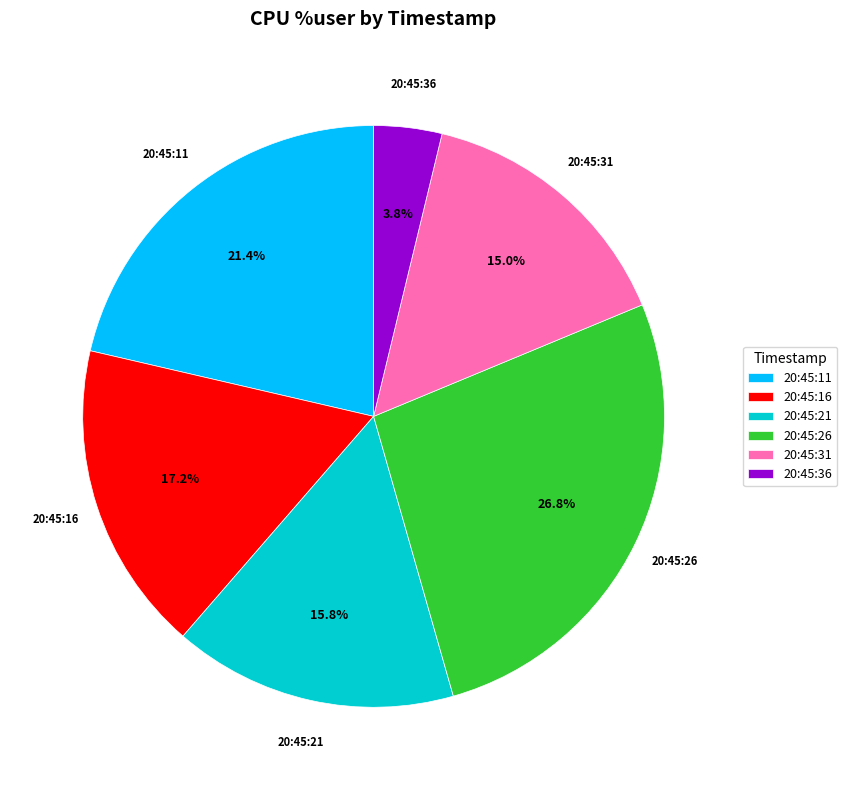

How much of the chart is everything except 20:45:36?

96.2%